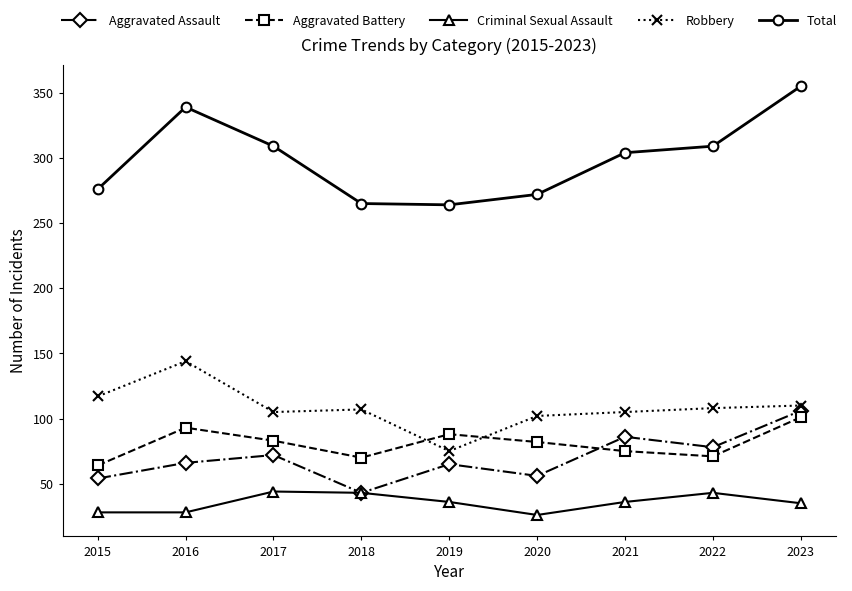

What is the difference between the Total values at 2016 and 2015?

63